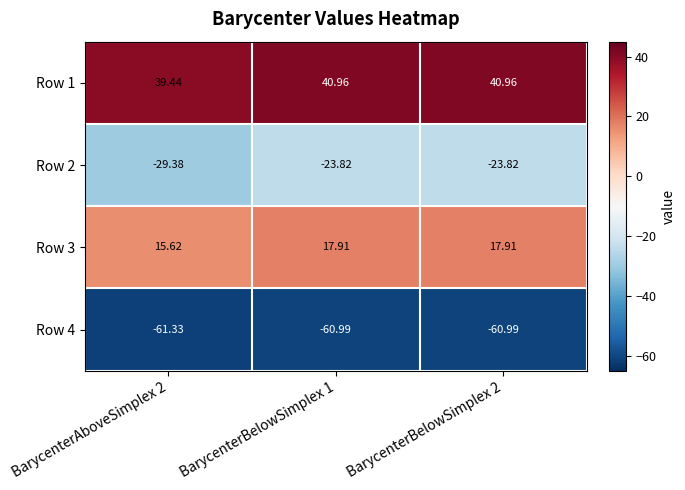

What is the minimum value shown in the chart?

-61.3